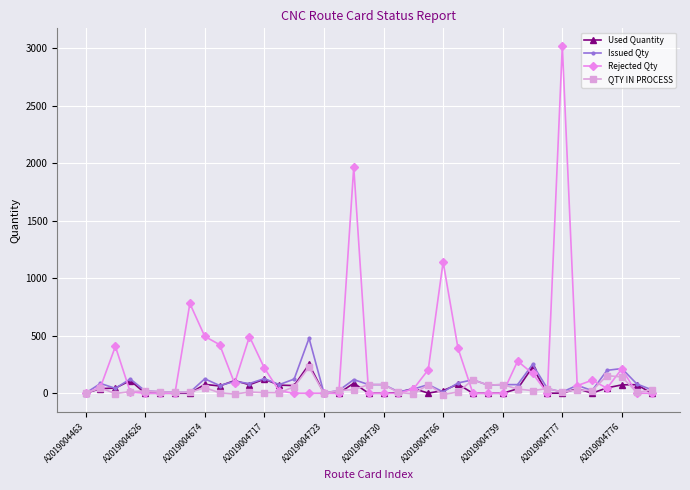

What is the difference between the maximum and minimum values in the Used Quantity series?

250.6